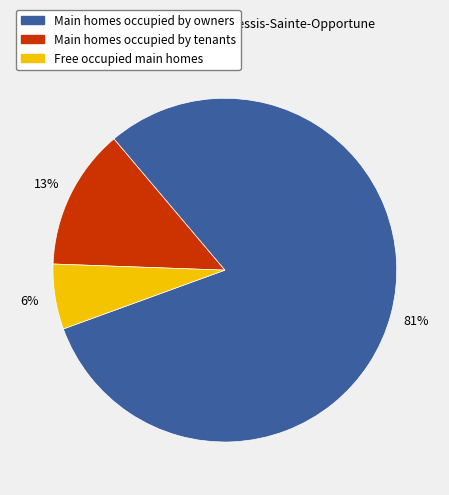

Combined, do Free occupied main homes and Main homes occupied by owners account for over 50%?

Yes